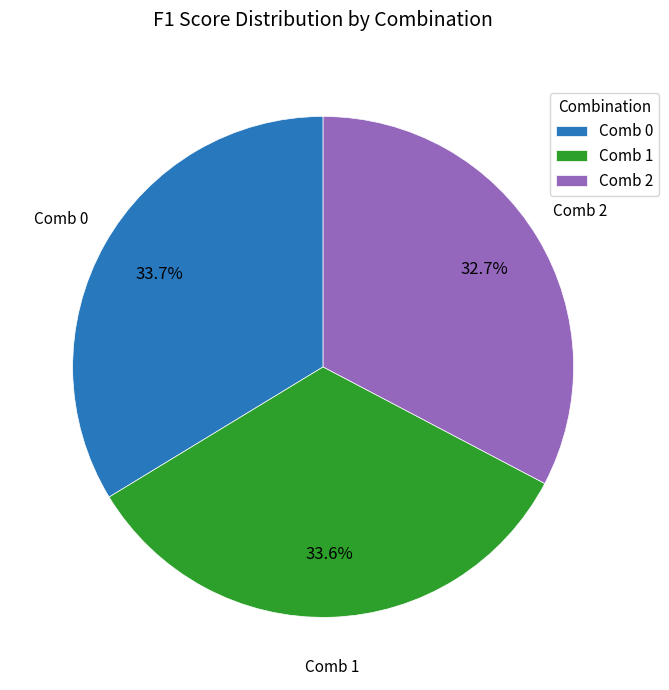

Which category has the smallest portion of the pie?

Comb 2